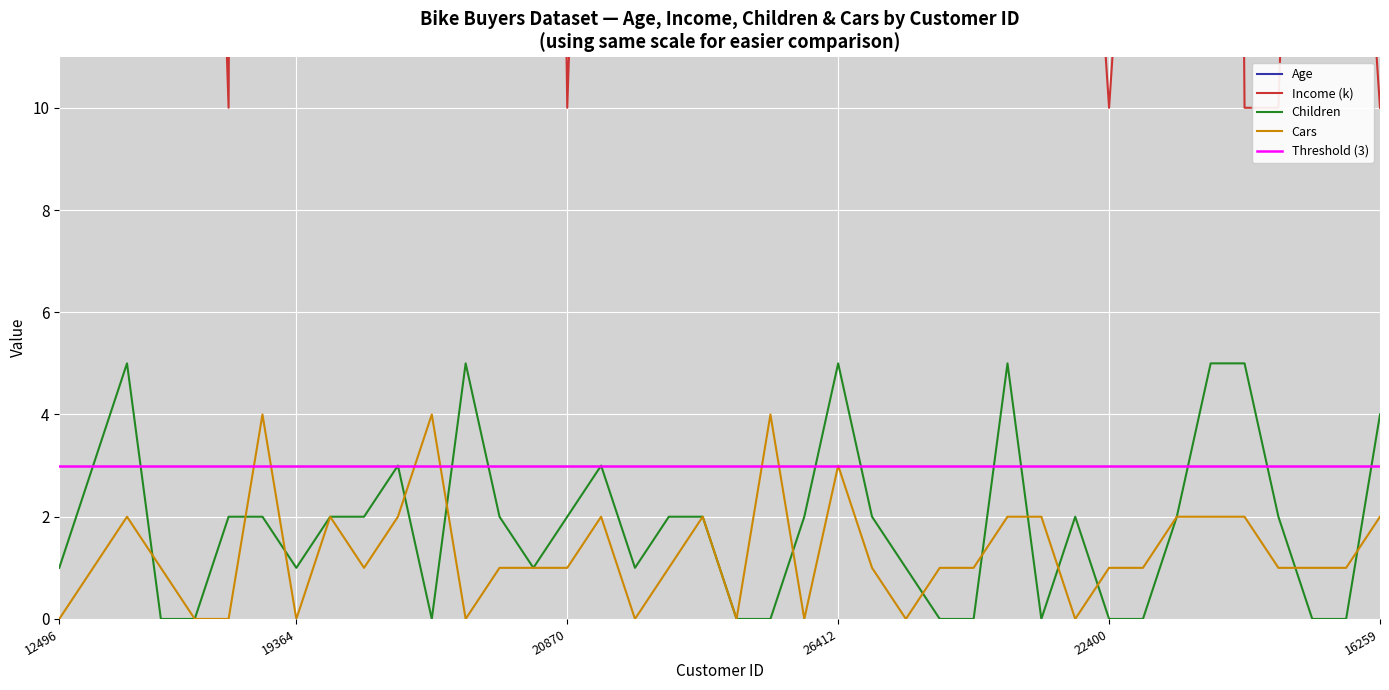

Does the chart display data point markers on the line(s)?

No